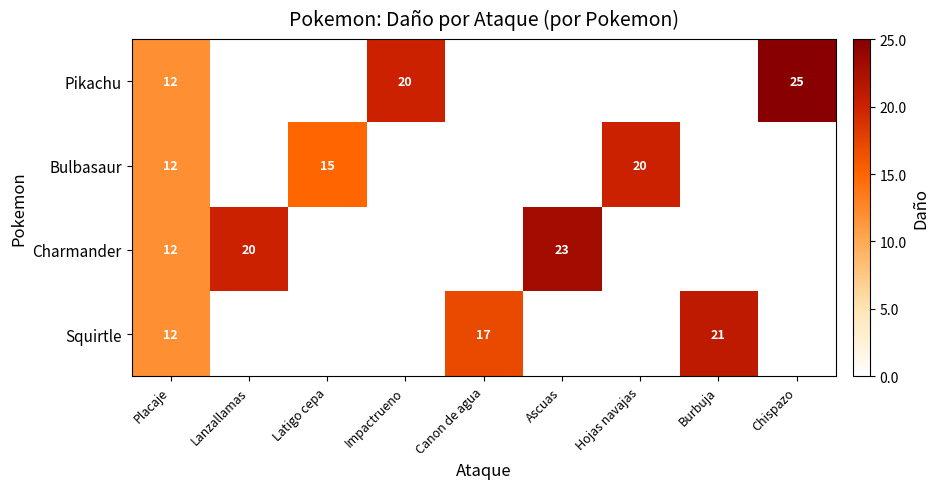

At how many categories does at least one series exceed 0?

9